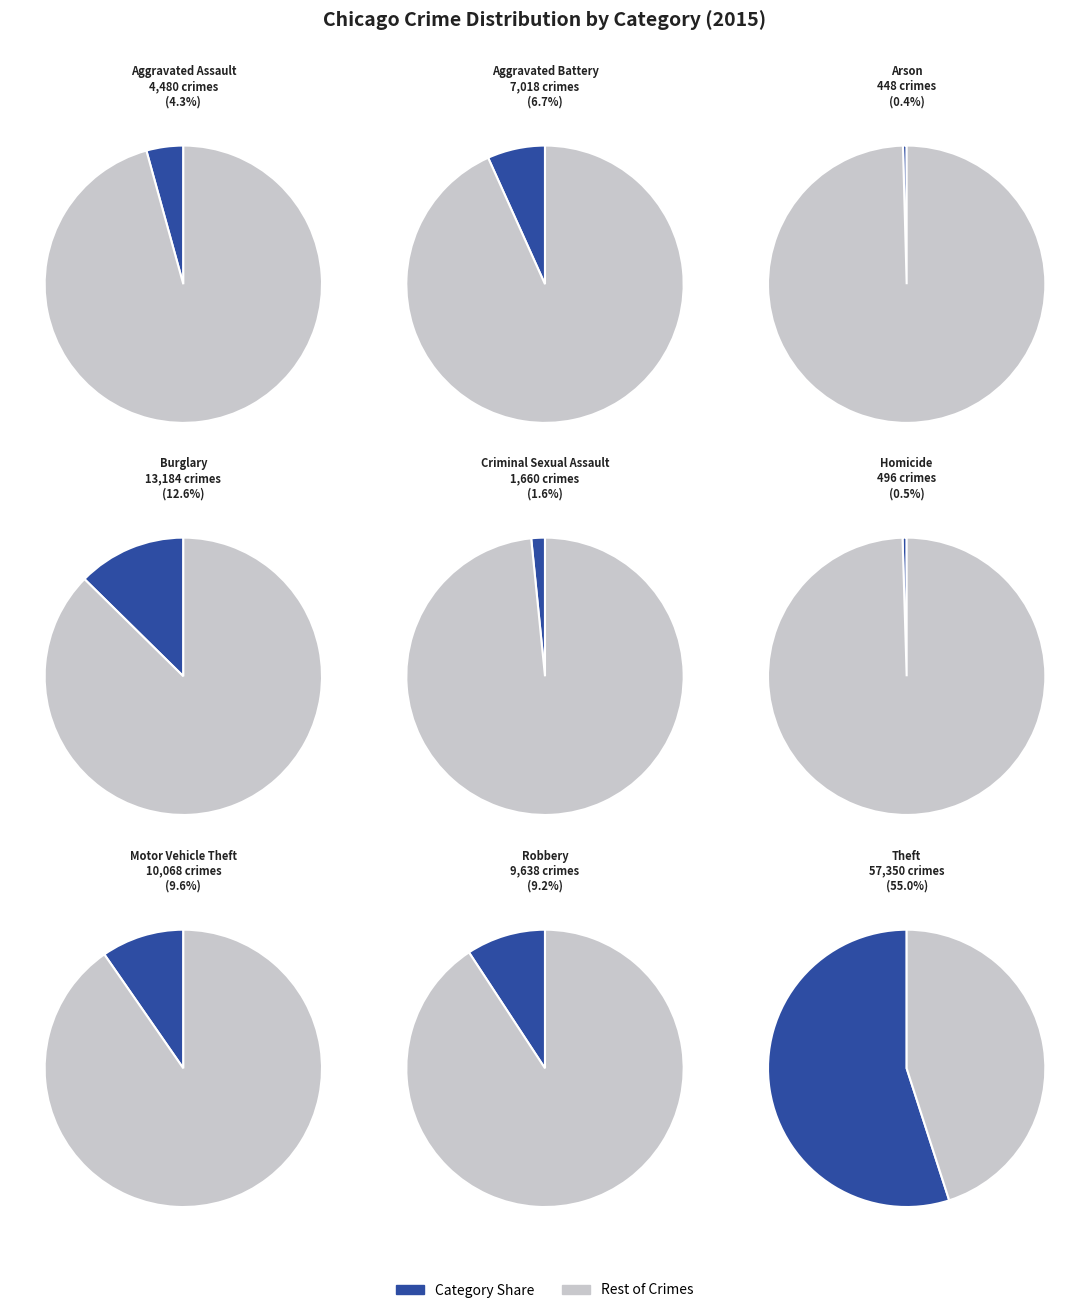

Rank the categories by value from highest to lowest.

Theft, Burglary, Motor Vehicle Theft, Robbery, Aggravated Battery, Aggravated Assault, Criminal Sexual Assault, Homicide, Arson